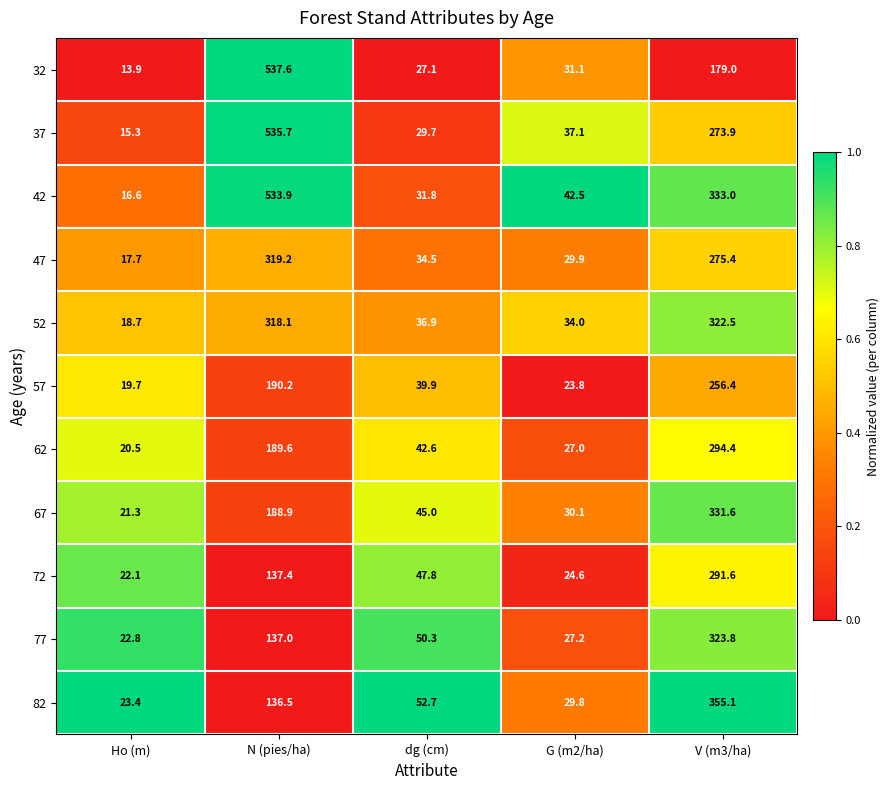

How many series are shown in this chart?

11